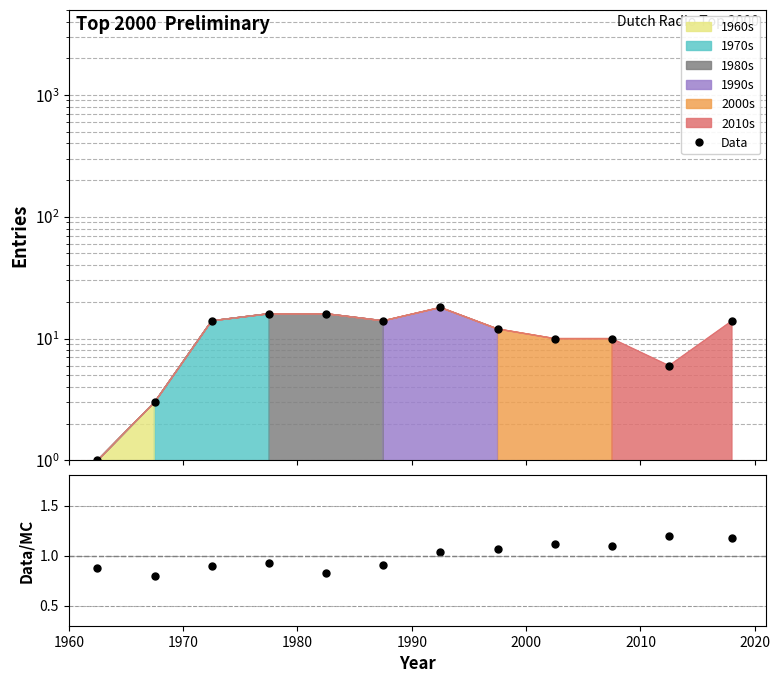

List the series in order of their overall mean, highest first.

Data, Data/MC